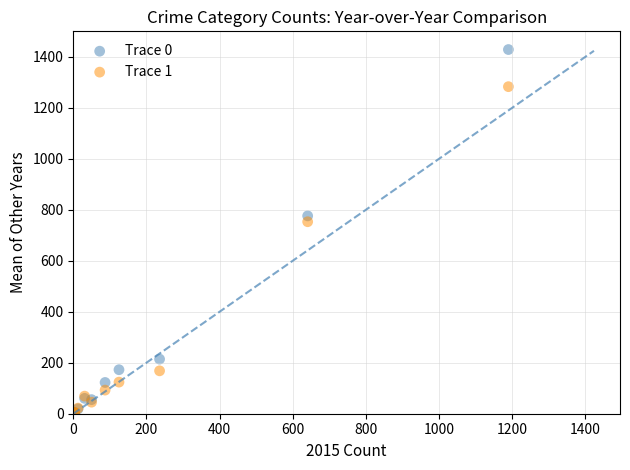

What are all the series names shown in the legend?

Trace 0, Trace 1